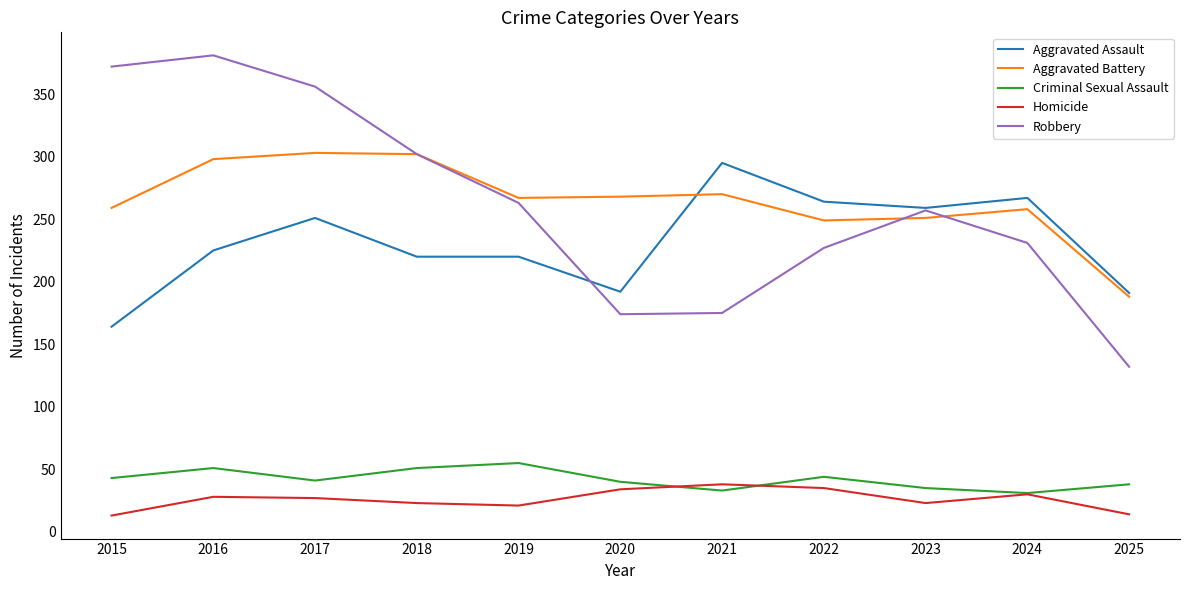

True or false: Homicide and Aggravated Battery cross at least once.

False